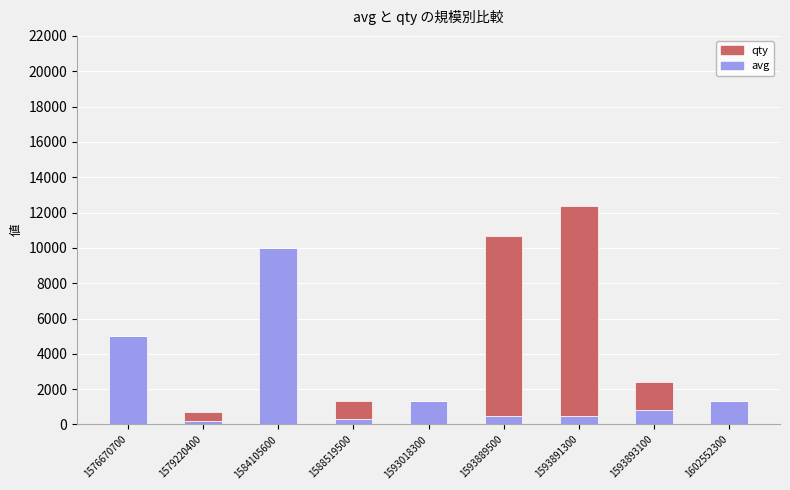

Which category has the highest value in the avg series?

1584105600